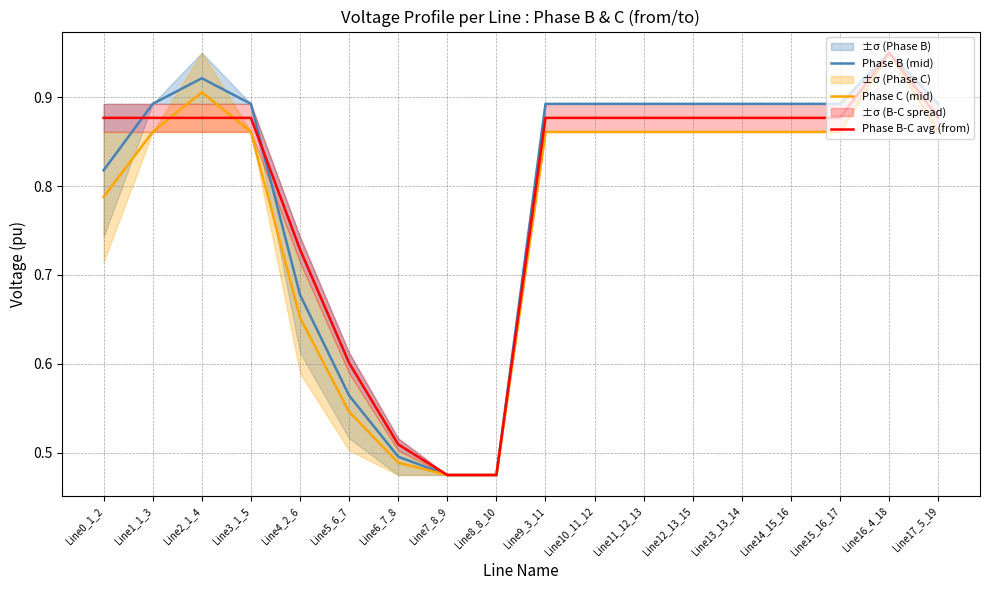

Reading left to right, extract all data points from this chart.

Phase B (mid): 0.8	0.9	0.9	0.9	0.7	0.6	0.5	0.5	0.5	0.9	0.9	0.9	0.9	0.9	0.9	0.9	0.9	0.9
Phase C (mid): 0.8	0.9	0.9	0.9	0.7	0.5	0.5	0.5	0.5	0.9	0.9	0.9	0.9	0.9	0.9	0.9	0.9	0.9
Phase B-C avg (from): 0.9	0.9	0.9	0.9	0.7	0.6	0.5	0.5	0.5	0.9	0.9	0.9	0.9	0.9	0.9	0.9	0.9	0.9